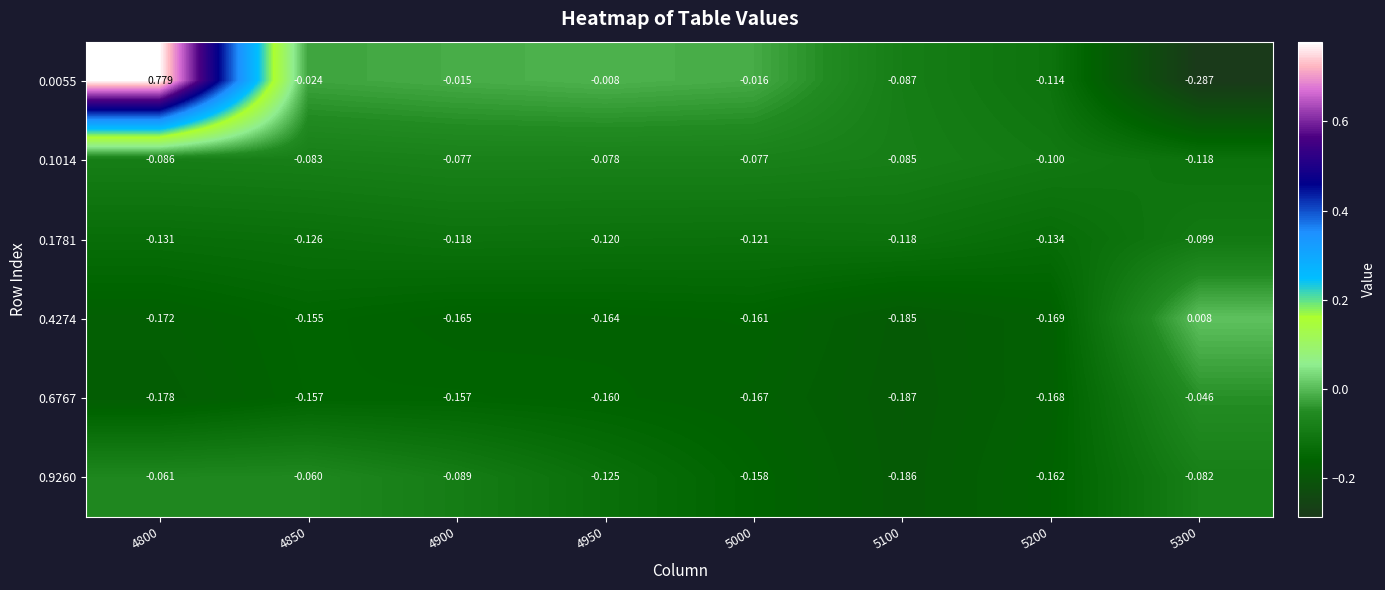

Is the value of 0.0055 at 4950 greater than the value of 0.6767 at 5200?

Yes